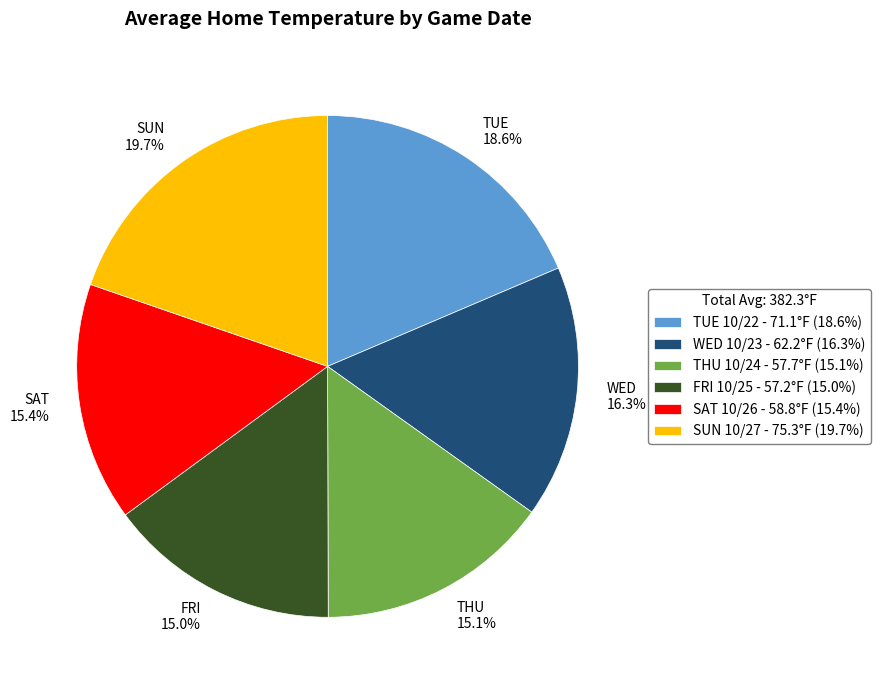

What percentage is NOT represented by SAT 15.4%?

84.6%